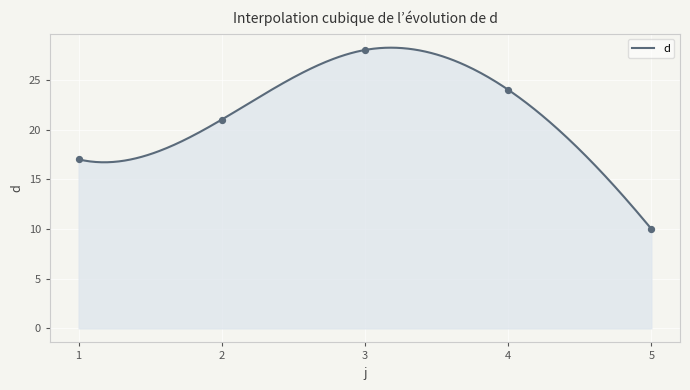

What is the ratio of the value at 1 to the value at 5?

1.7